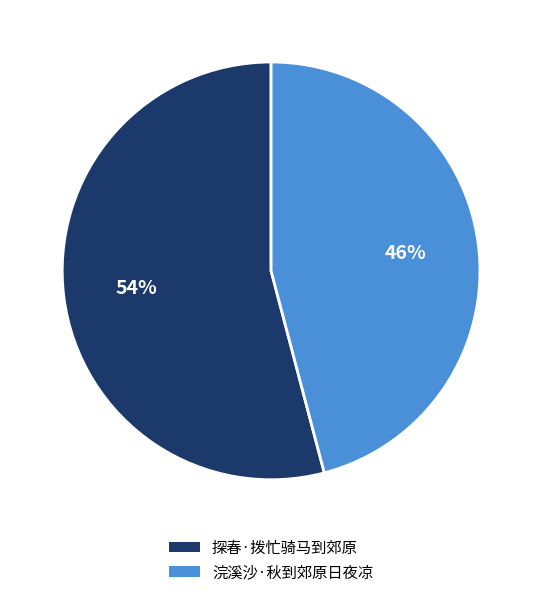

To the nearest percent, what is the average slice percentage?

50%